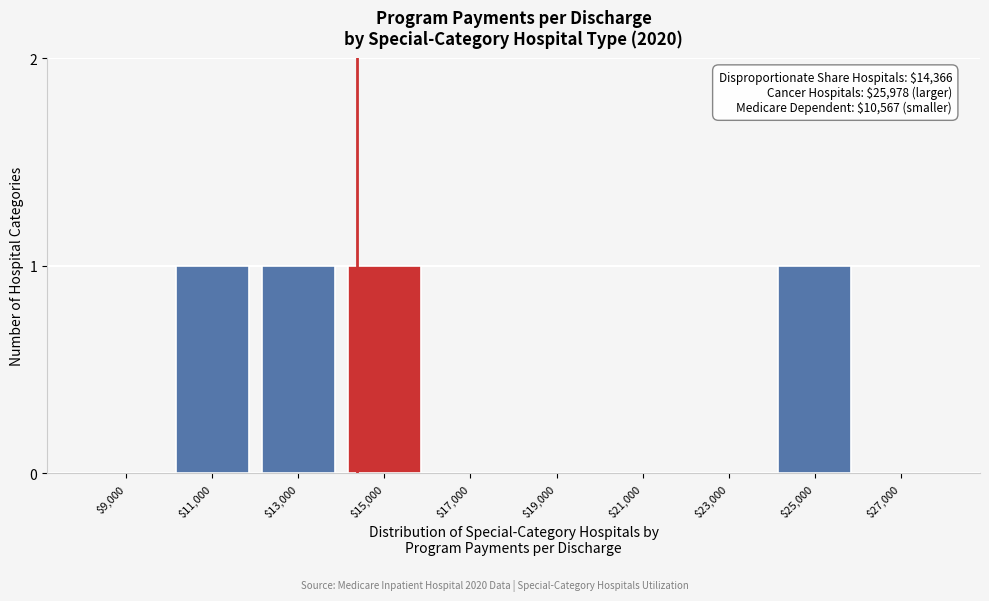

True or false: the data shows -1 at $19,000.

False